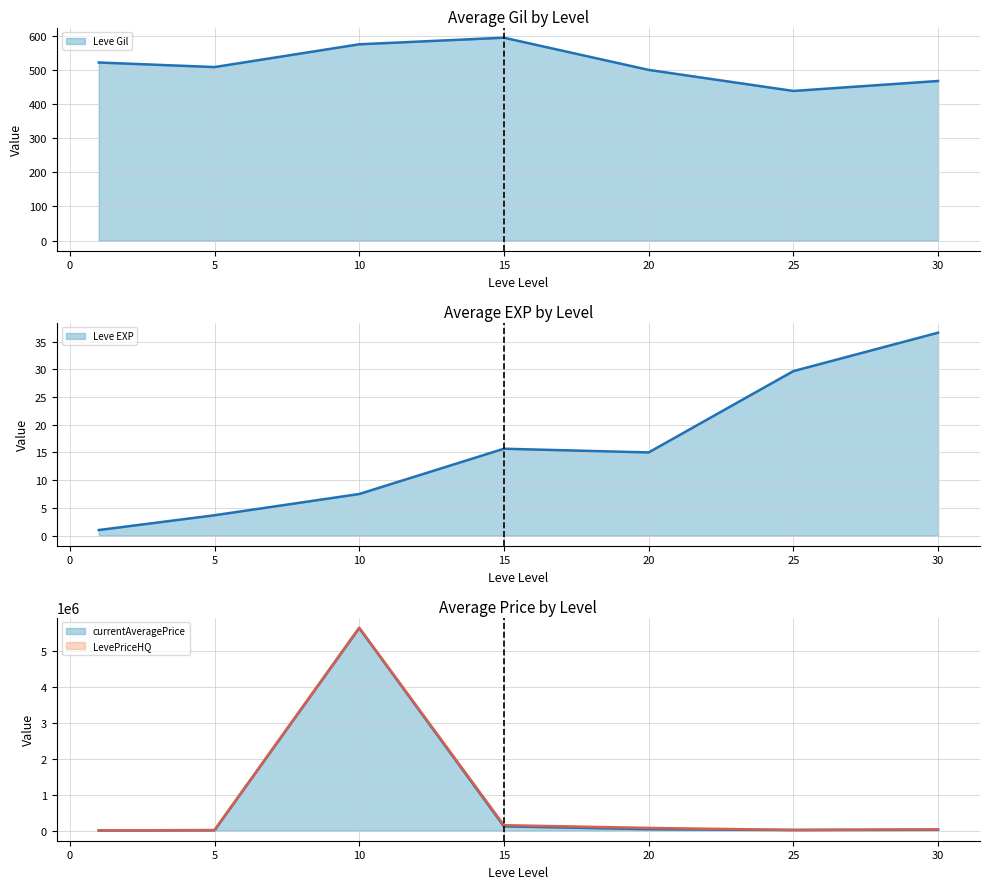

In Leve EXP (line), how many points are lower than both neighbors (excluding endpoints)?

1